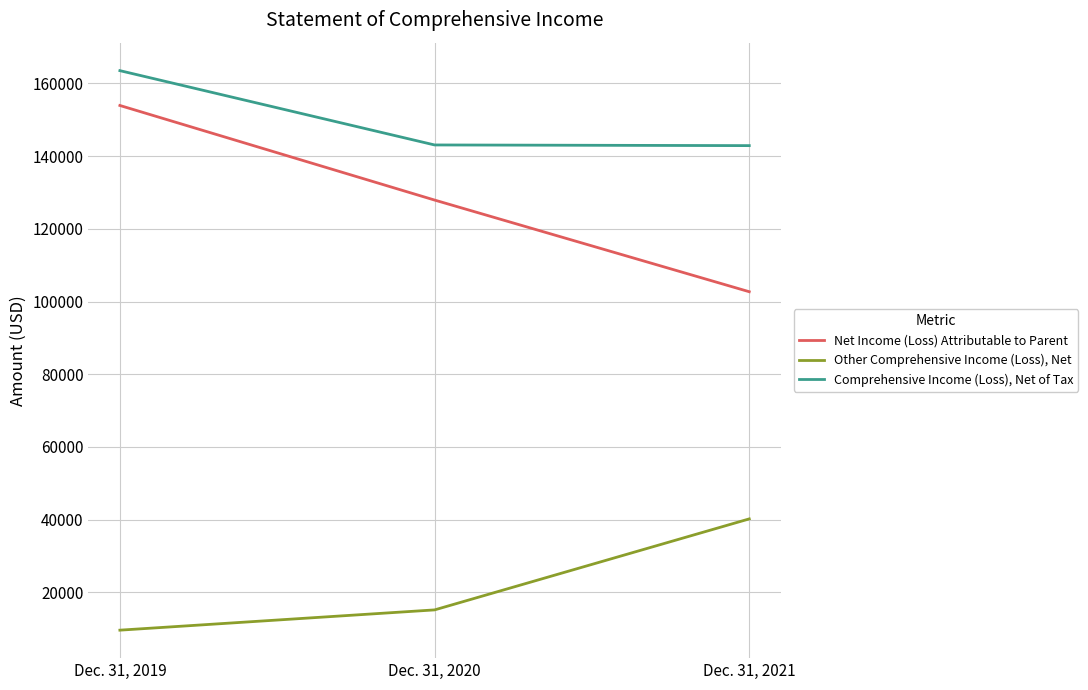

Between Dec. 31, 2019 and Dec. 31, 2020, which series saw the biggest shift?

Net Income (Loss) Attributable to Parent